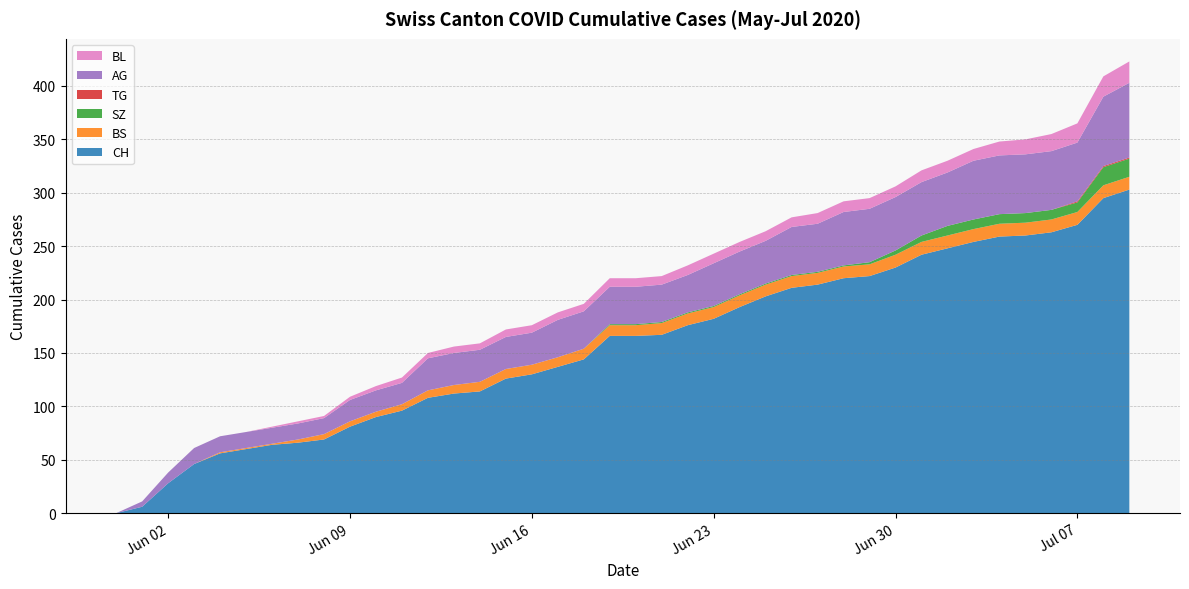

Reading left to right, transcribe all the data shown in this chart.

CH: 0	6	28	46	56	60	64	66	69	81	90	96	108	112	114	126	130	137	144	166	166	167	176	182	193	203	211	214	220	222	230	242	248	254	259	260	263	270	295	303
BS: 0	0	0	0	1	1	1	3	5	5	5	6	7	8	9	9	9	9	10	10	10	11	11	11	11	11	11	11	11	11	12	12	12	12	12	12	12	12	12	12
SZ: 0	0	0	0	0	0	0	0	0	0	0	0	0	0	0	0	0	0	0	1	1	1	1	1	1	1	1	1	1	2	4	6	9	9	9	9	9	9	17	17
TG: 0	0	0	0	0	0	0	0	0	0	0	0	0	0	0	0	0	0	0	0	0	0	0	0	0	0	0	0	0	0	0	0	0	0	0	0	0	1	1	1
AG: 0	5	10	15	15	15	15	15	15	20	20	20	30	30	30	30	30	35	35	35	35	35	35	40	40	40	45	45	50	50	50	50	50	55	55	55	55	55	65	70
BL: 0	0	0	0	0	0	1	2	2	3	4	5	5	6	6	7	7	7	7	8	8	8	9	9	9	9	9	10	10	10	10	11	11	11	13	14	16	18	19	20